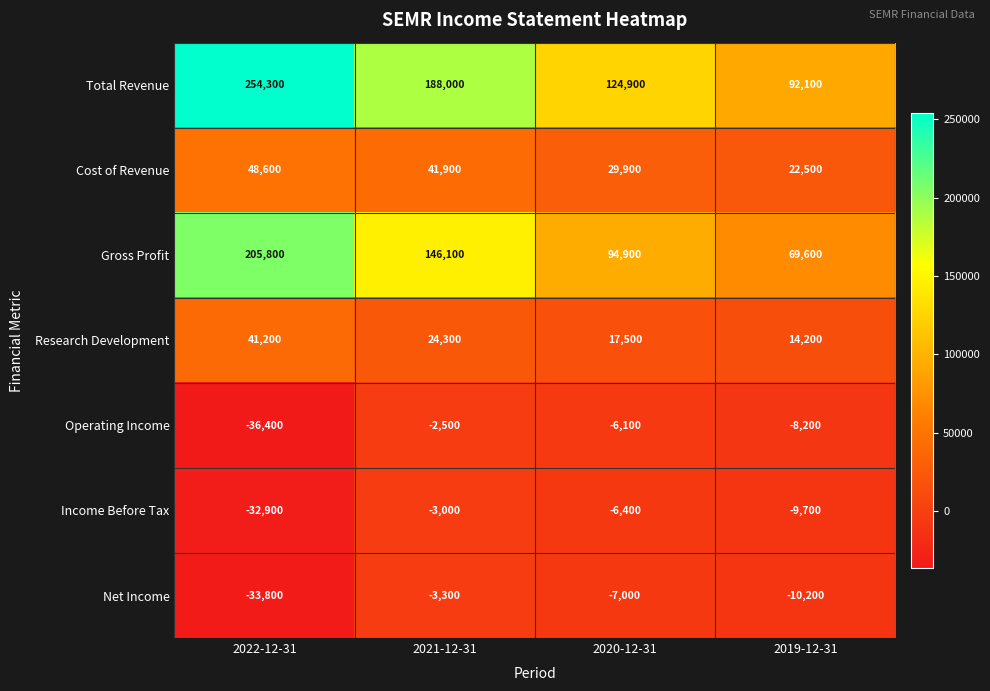

At which category is the sum across all series the highest?

2022-12-31